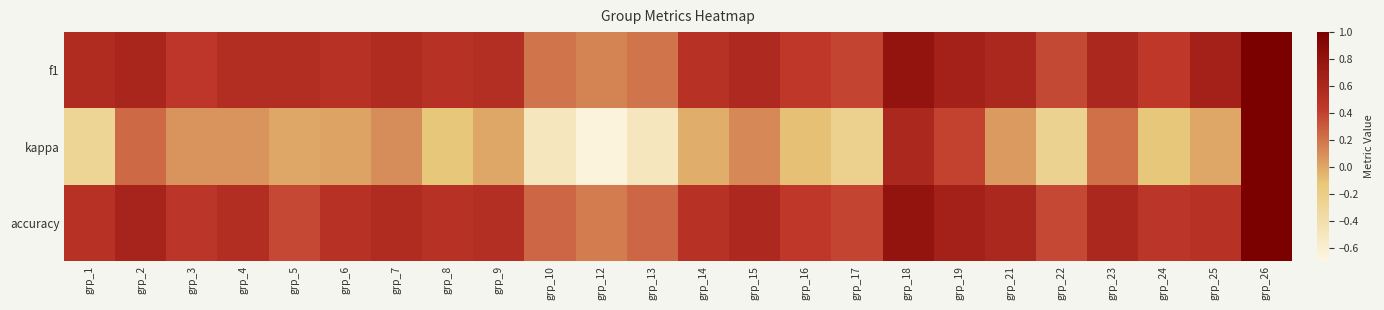

At how many categories does at least one series exceed 0?

24